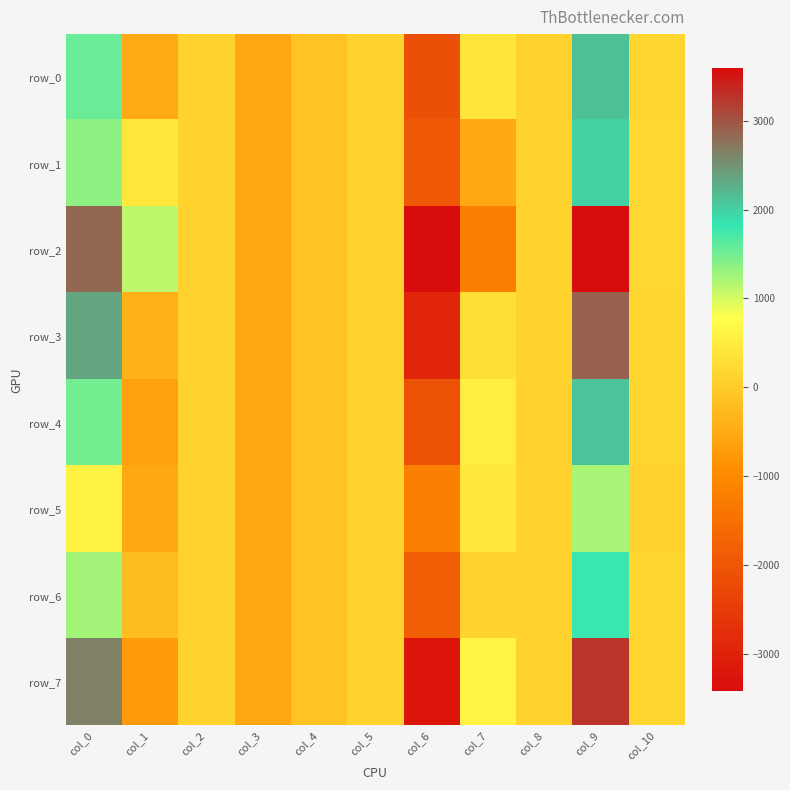

What is the difference between the row_1 values at col_2 and col_5?

19.2